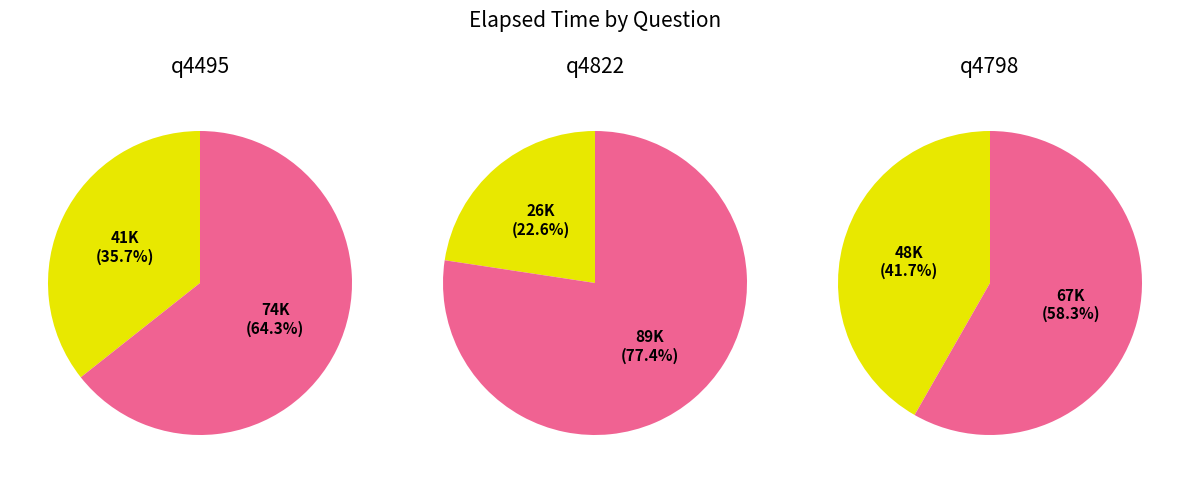

What percentage is the q4798 slice, to the nearest percent?

42%